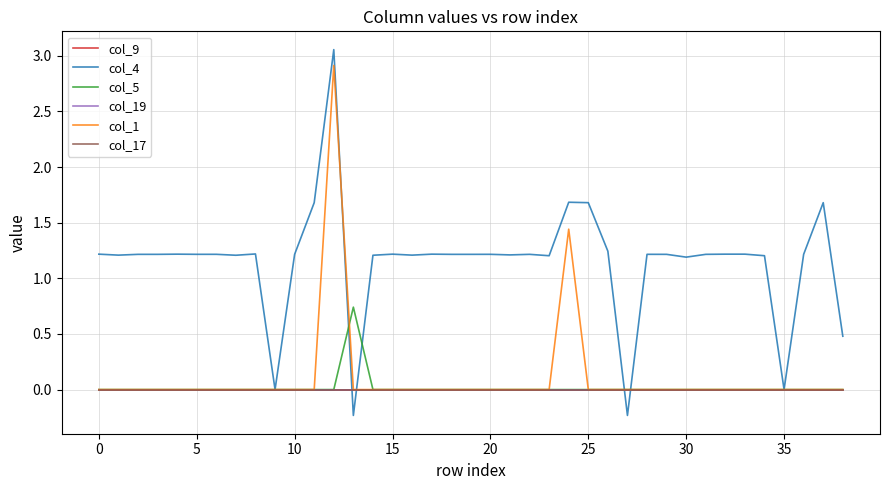

Does the chart display data point markers on the line(s)?

No